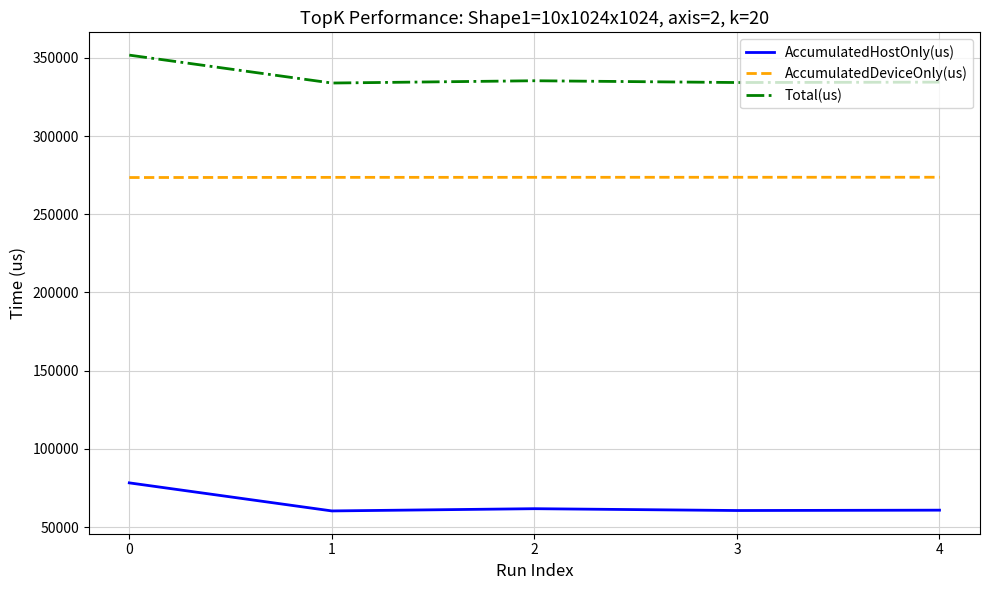

Rank the series by their maximum value, from lowest to highest.

AccumulatedHostOnly(us), AccumulatedDeviceOnly(us), Total(us)